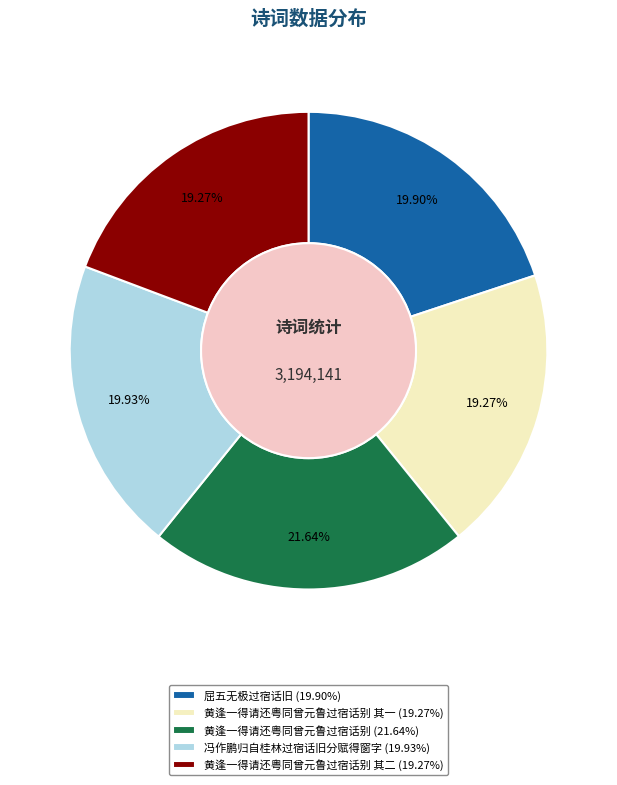

Do 黄逢一得请还粤同曾元鲁过宿话别 其二 (19.27%) and 黄逢一得请还粤同曾元鲁过宿话别 其一 (19.27%) together represent more than half of the pie?

No